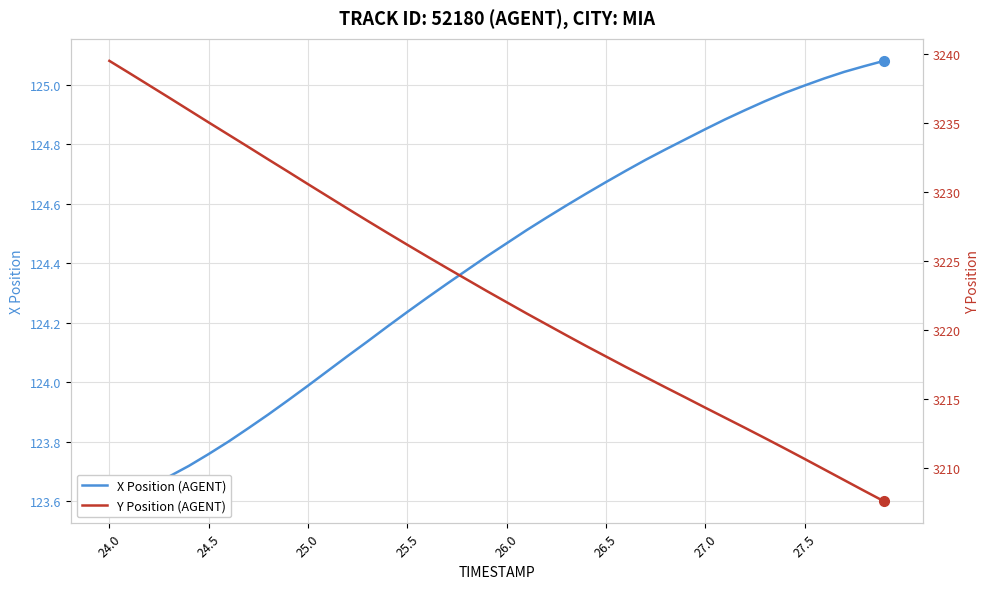

How many lines are shown in the chart?

2